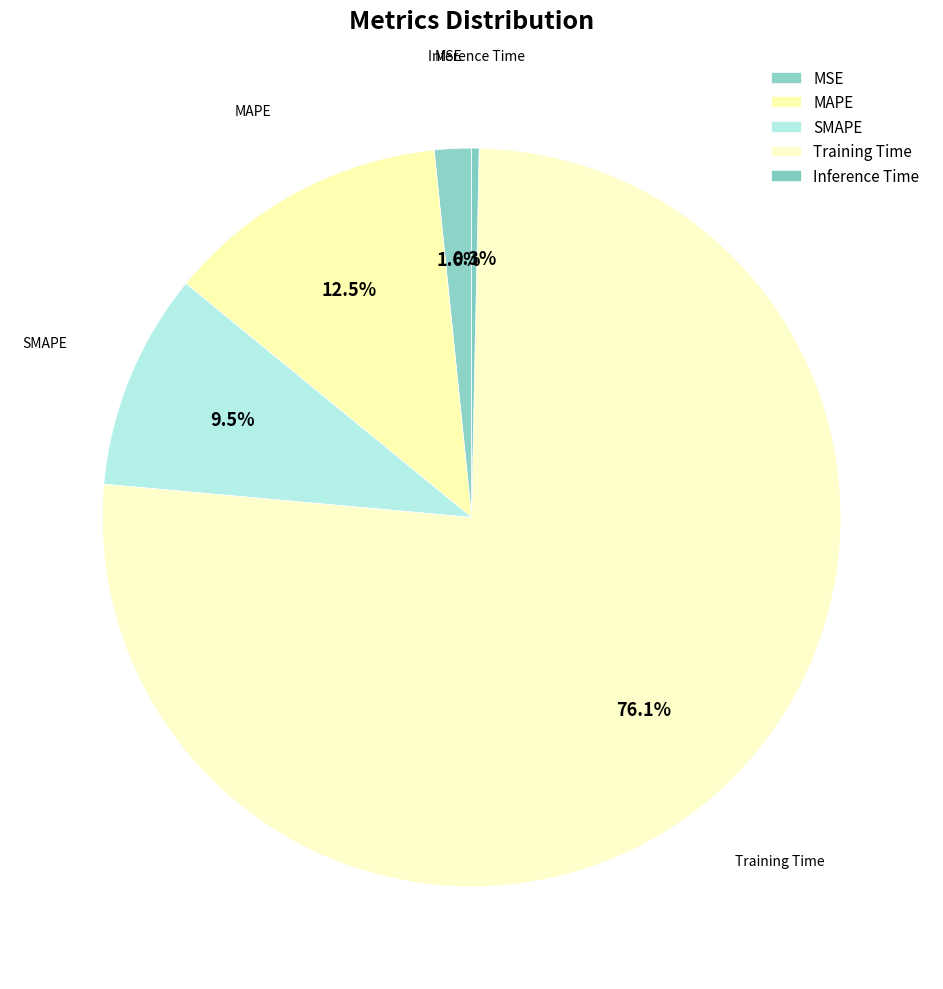

What is the largest slice in the pie chart?

Training Time